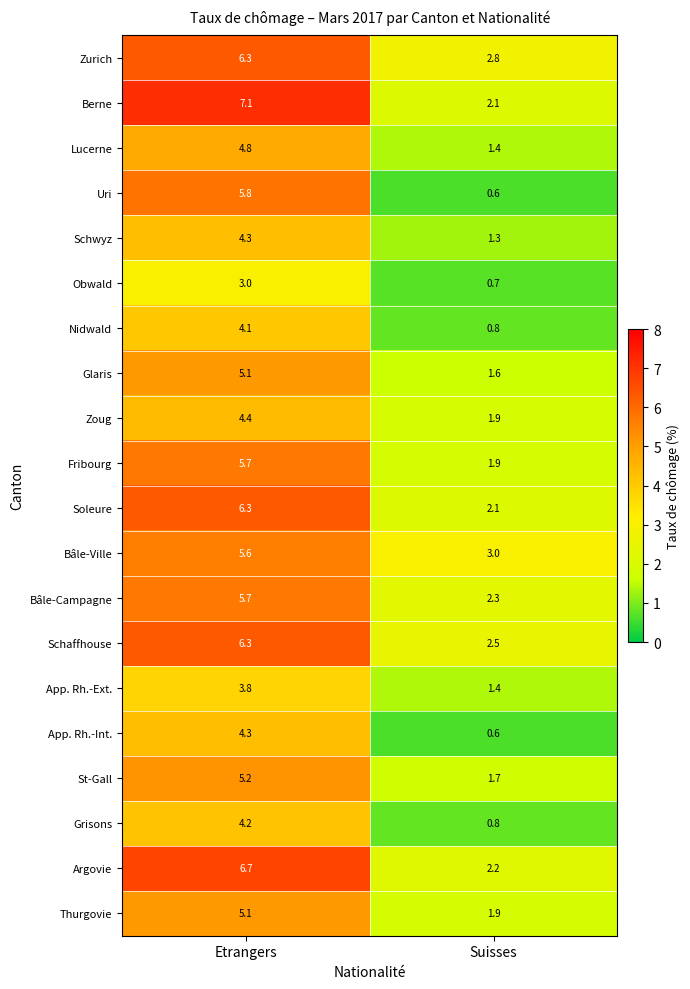

At which category is the sum across all series the highest?

Etrangers